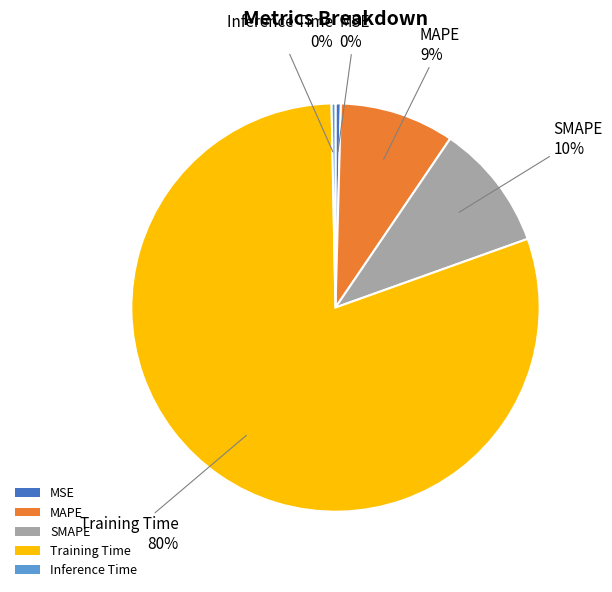

Which category has the biggest portion of the pie?

Training Time